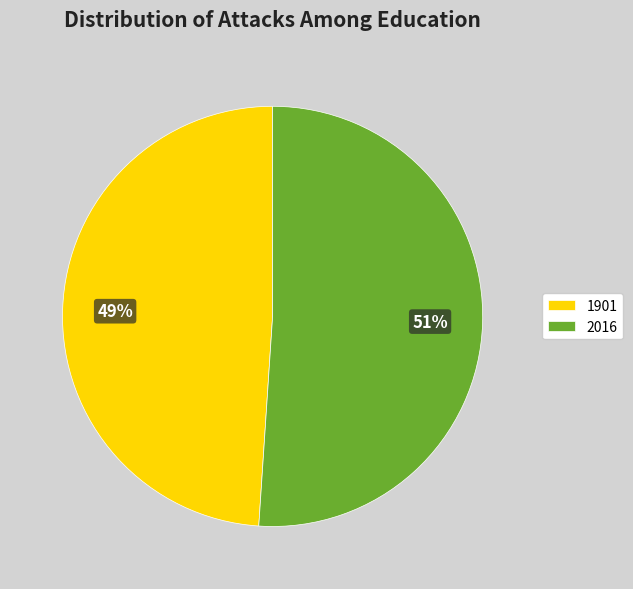

What is the ratio of the value at 2016 to the value at 1901?

1.0